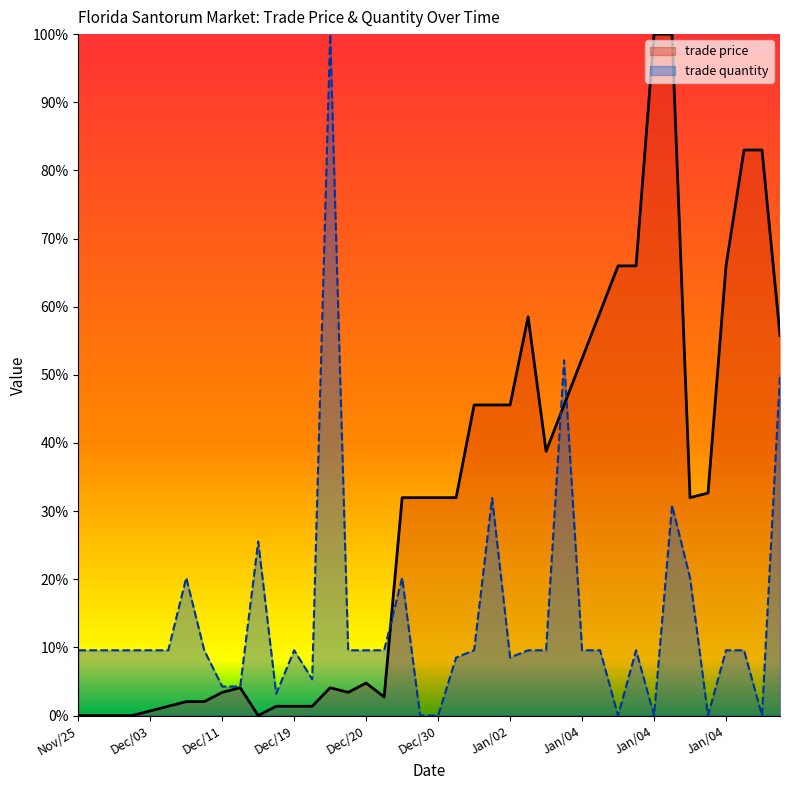

How many intersections are there between trade price and trade quantity?

3